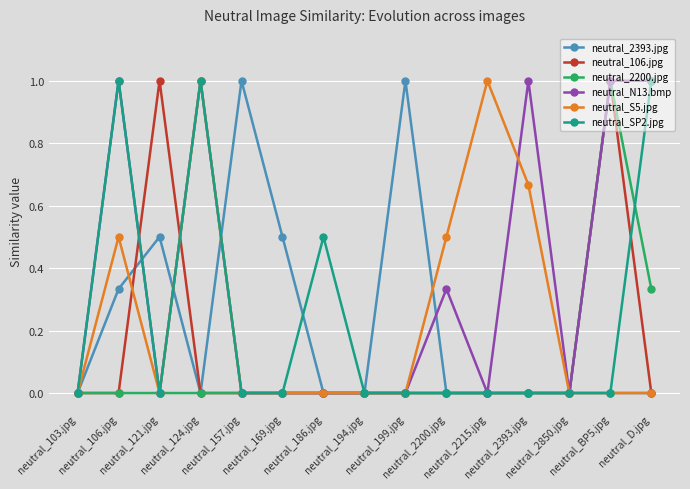

What is the value of the neutral_S5.jpg point at the 11th from the left?

1.0